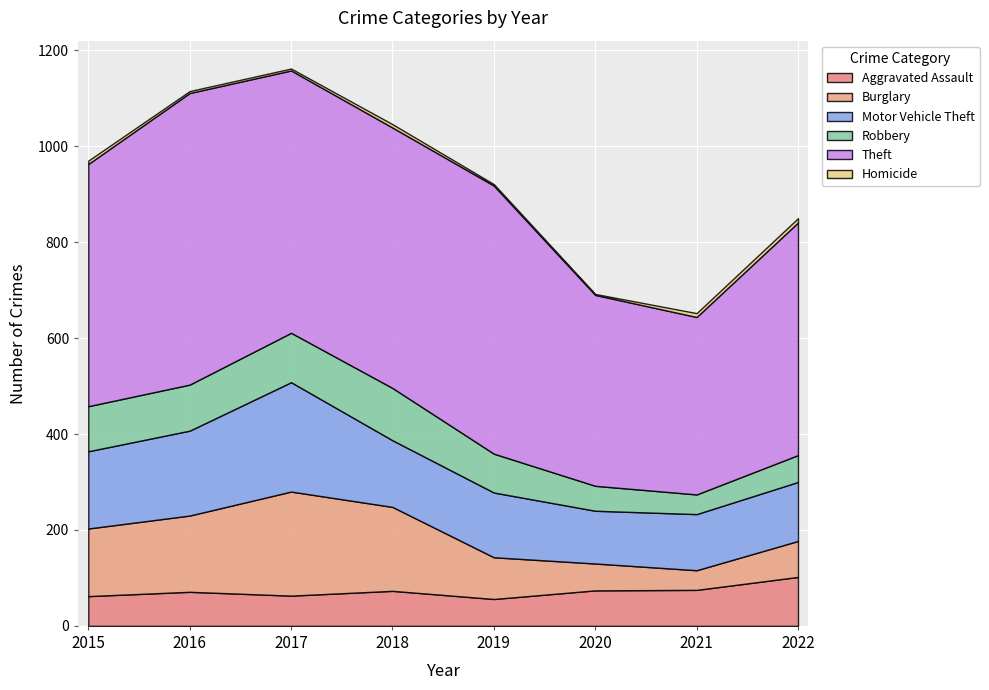

True or false: Homicide and Robbery cross at least once.

False